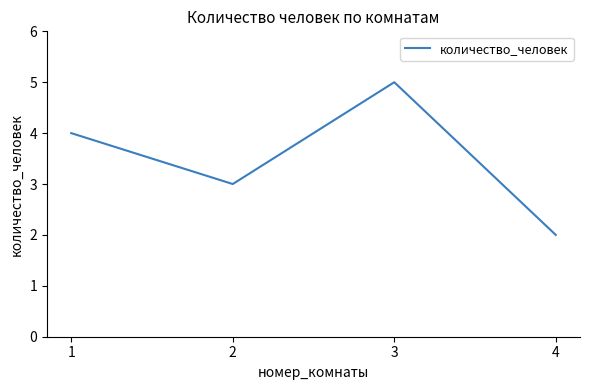

List the labels in order of value, smallest first.

4, 2, 1, 3